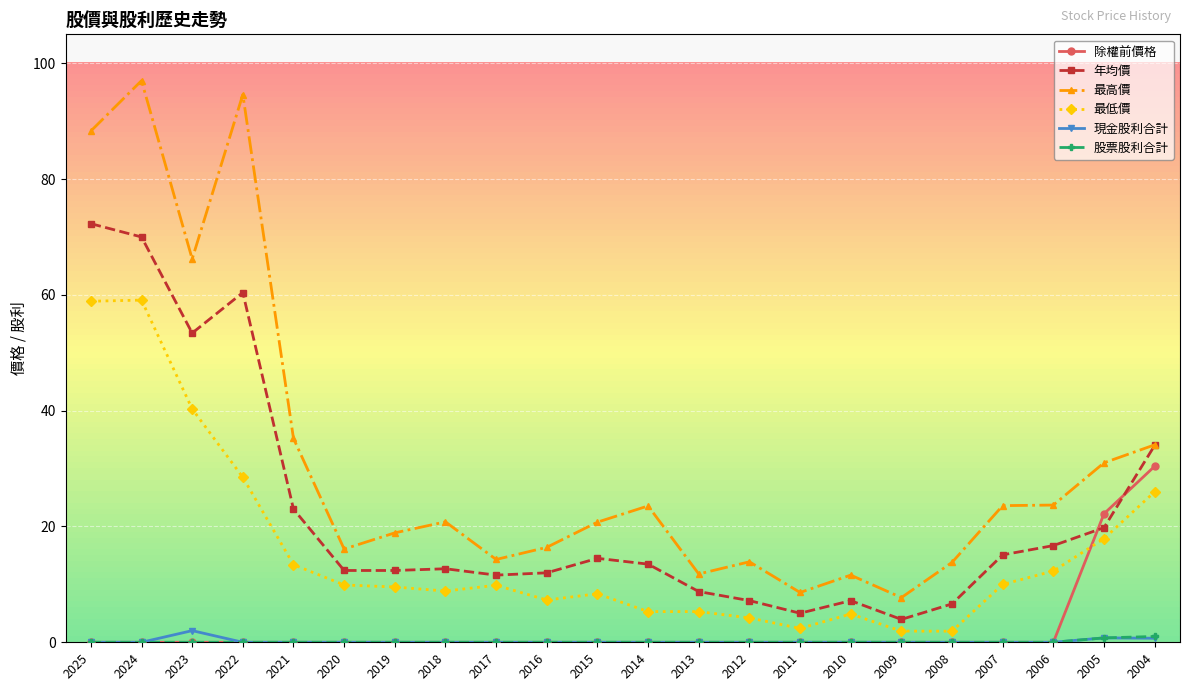

What is the value of the 最高價 point at the 21st from the left?

31.0